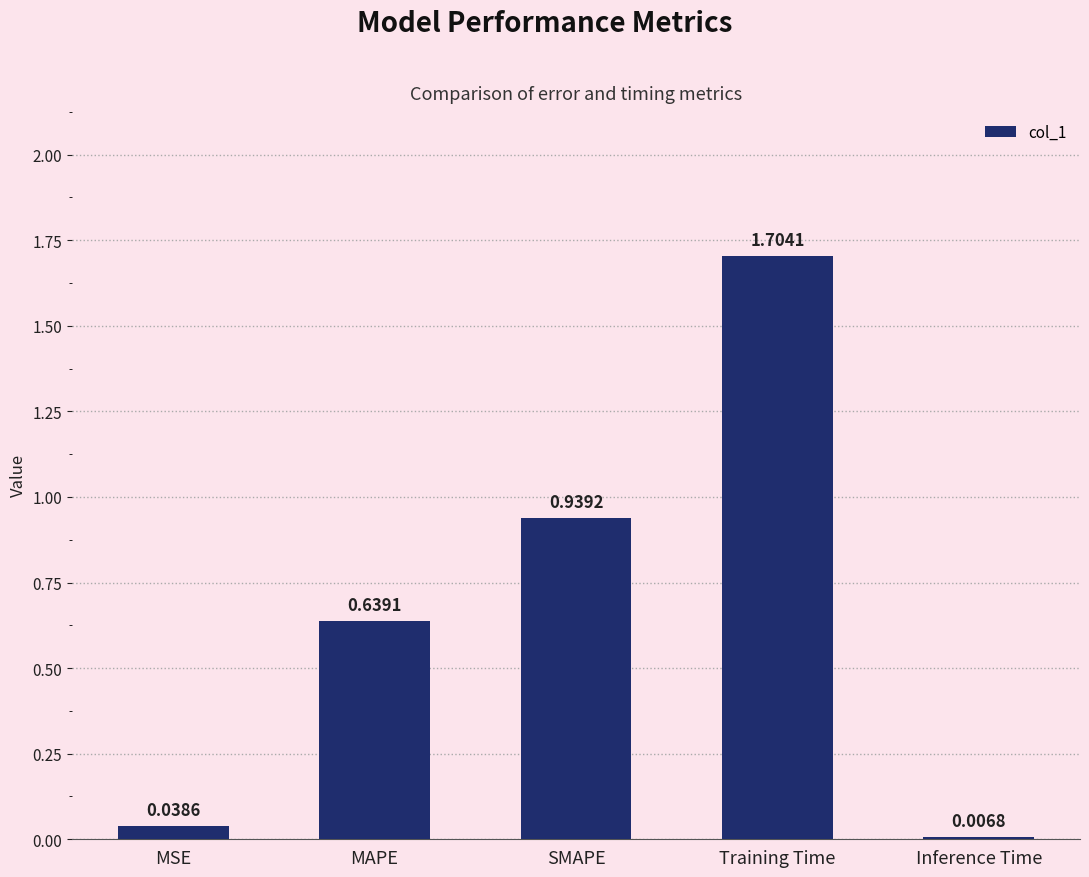

What is the sum of all values?

3.3